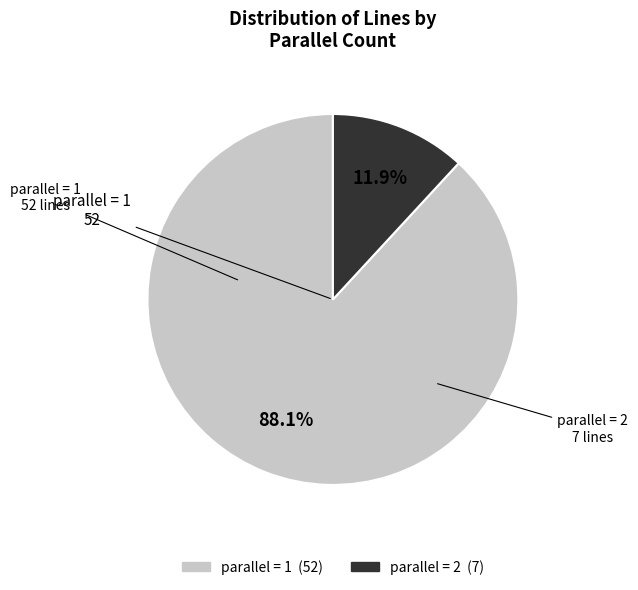

Which has a higher value, parallel = 2 or parallel = 1?

parallel = 1